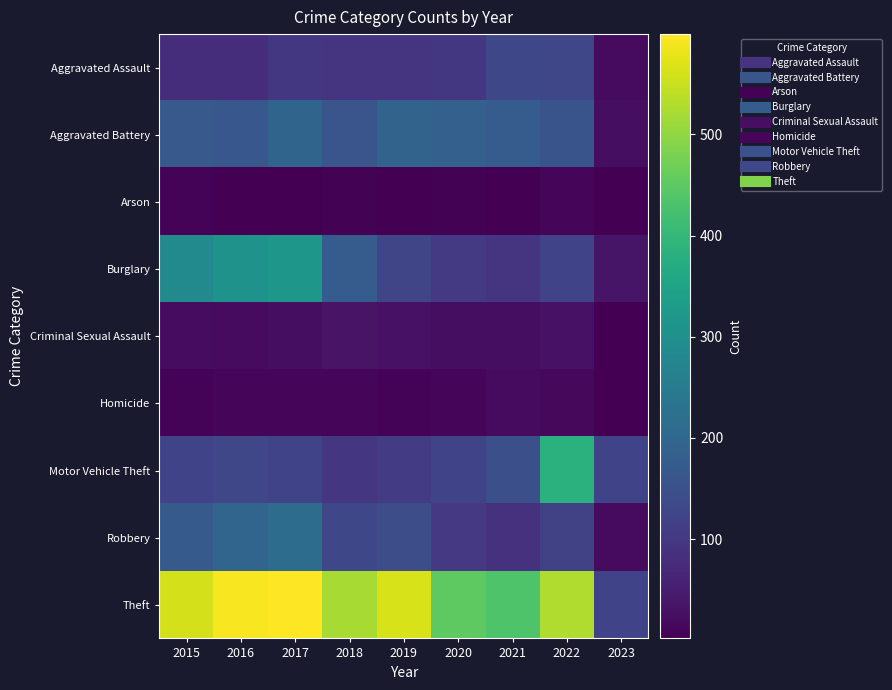

Which series changed the most between 2018 and 2023?

Theft